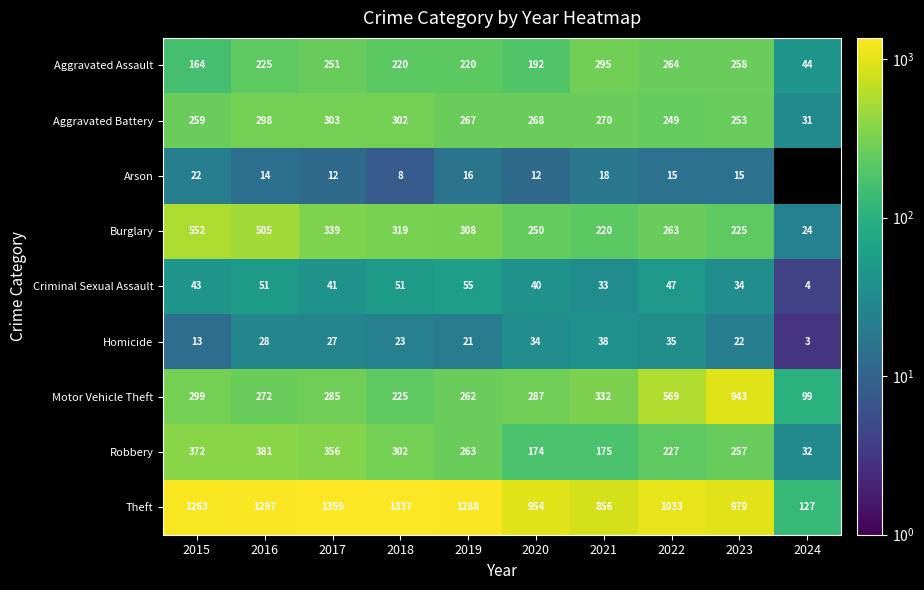

At which category is the sum across all series the highest?

2016